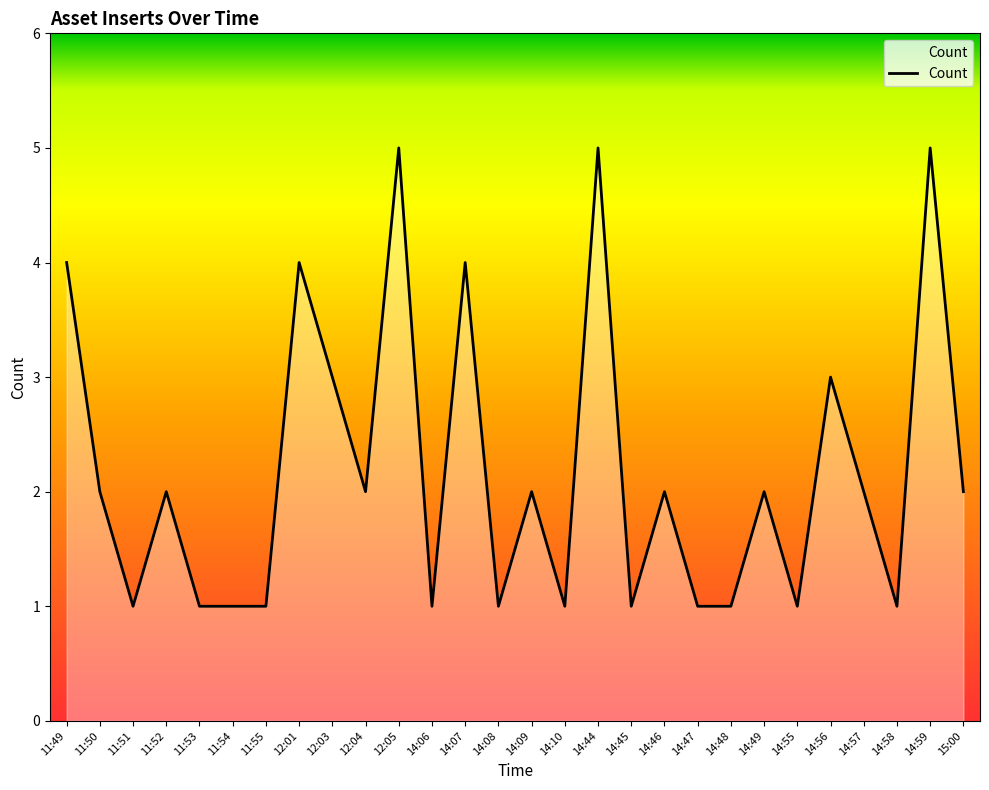

What position from the left is 14:59?

27